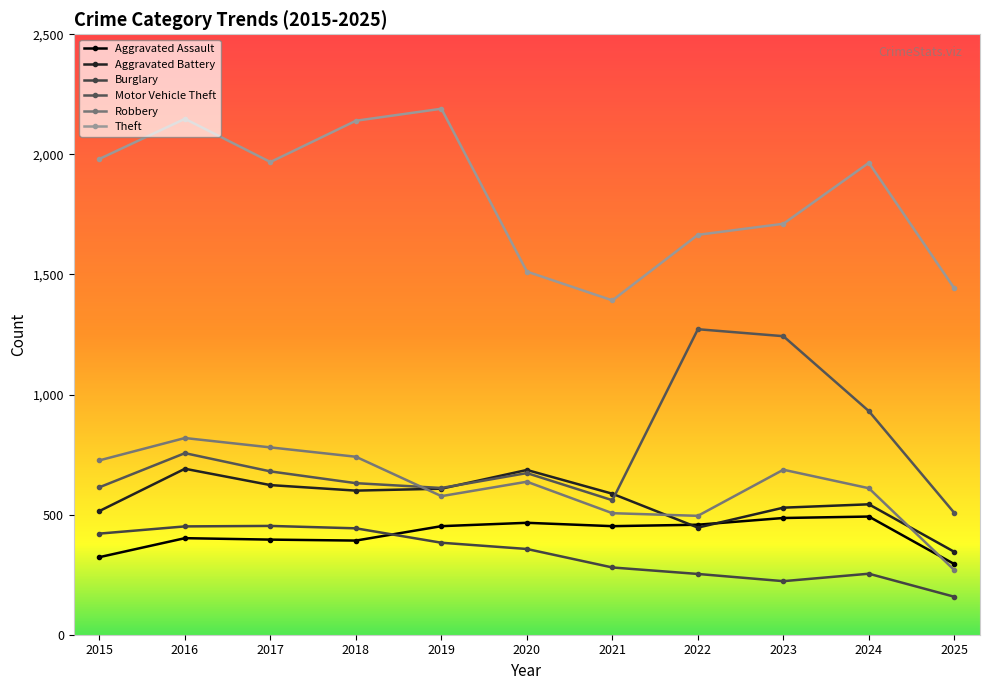

What is the value of the Burglary point at the 11th from the left?

158